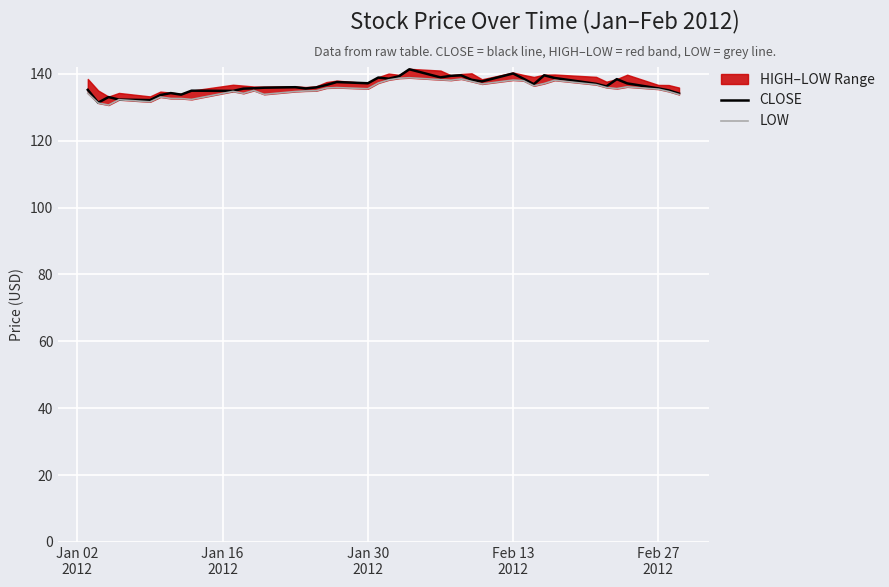

True or false: CLOSE has a value of 222.1 at 33.

False